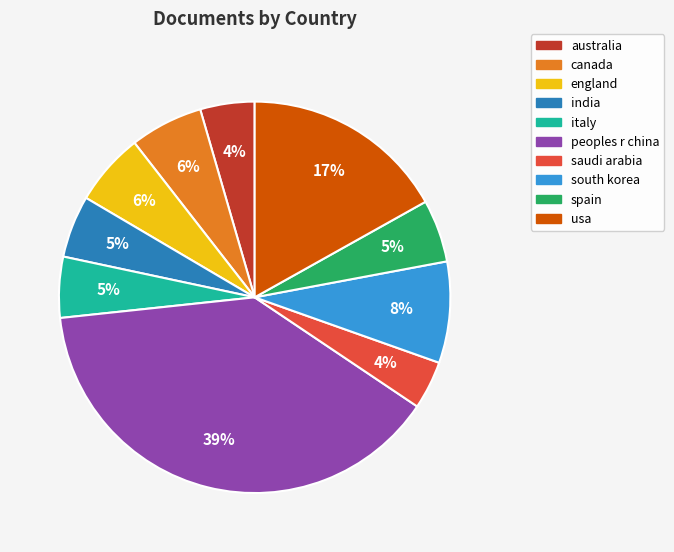

True or false: england accounts for 1% of the total.

False